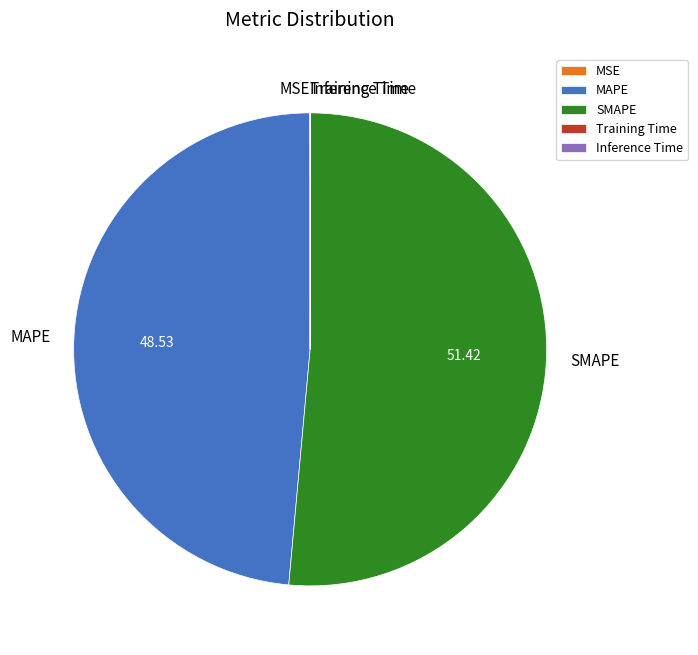

Is there any slice that represents more than half of the pie?

Yes